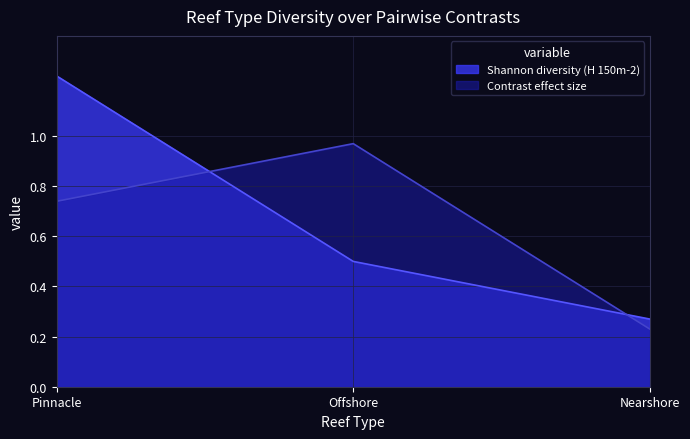

List the series in order of their overall mean, highest first.

Shannon diversity (H 150m-2), Contrast effect size